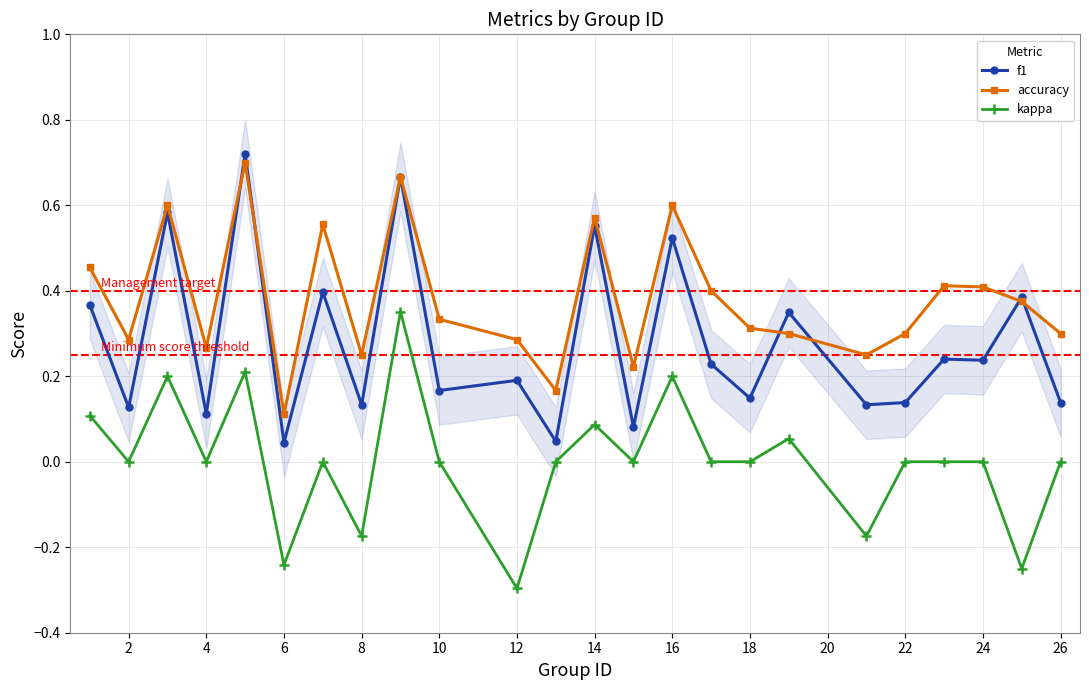

True or false: kappa and f1 intersect in this chart.

False